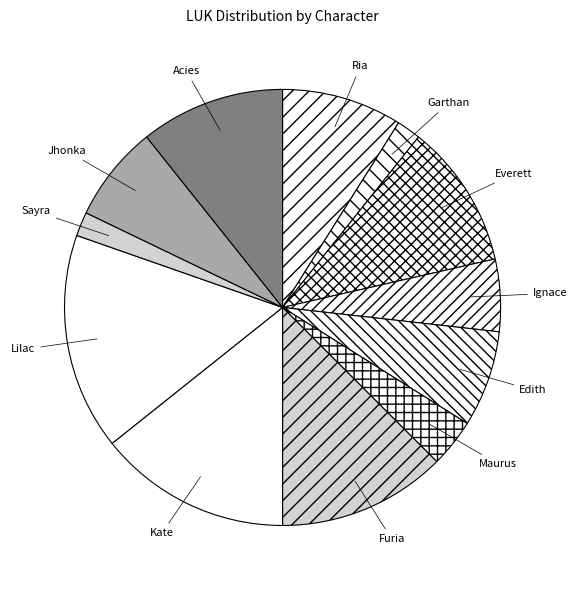

The Kate slice represents 14% of the pie. True or false?

True